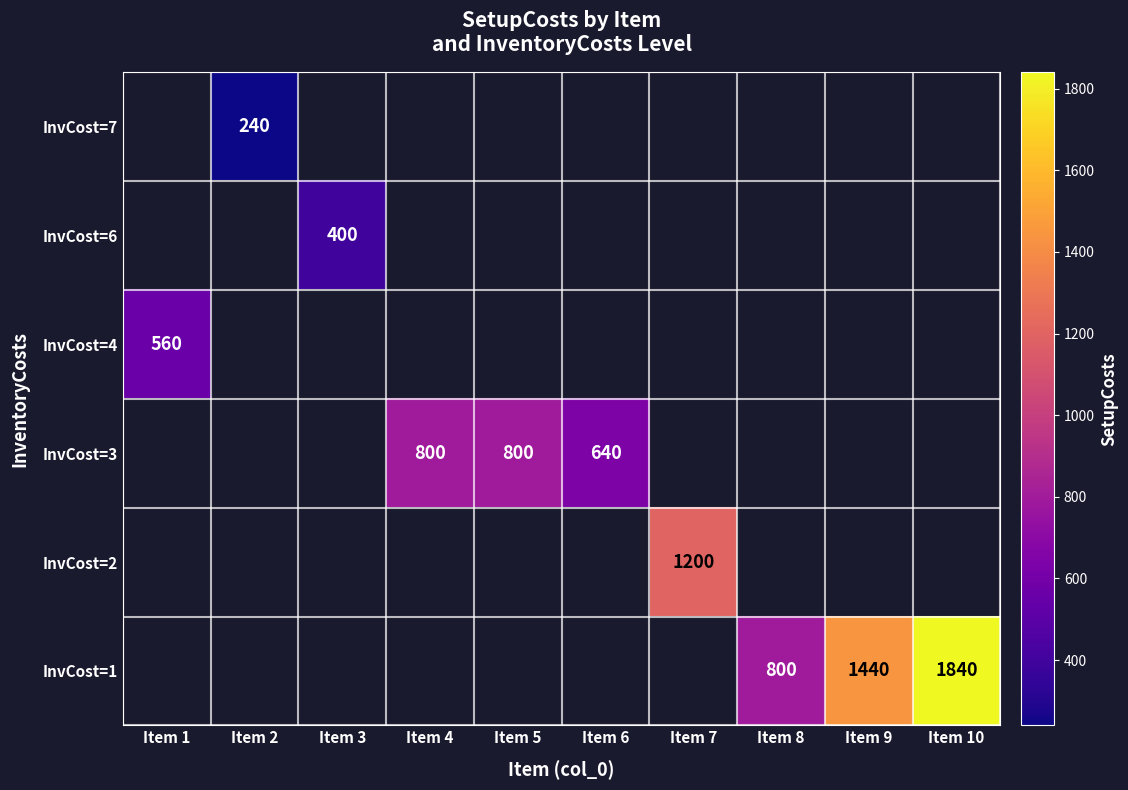

Which has a higher value, Item 2 or Item 4?

Item 4